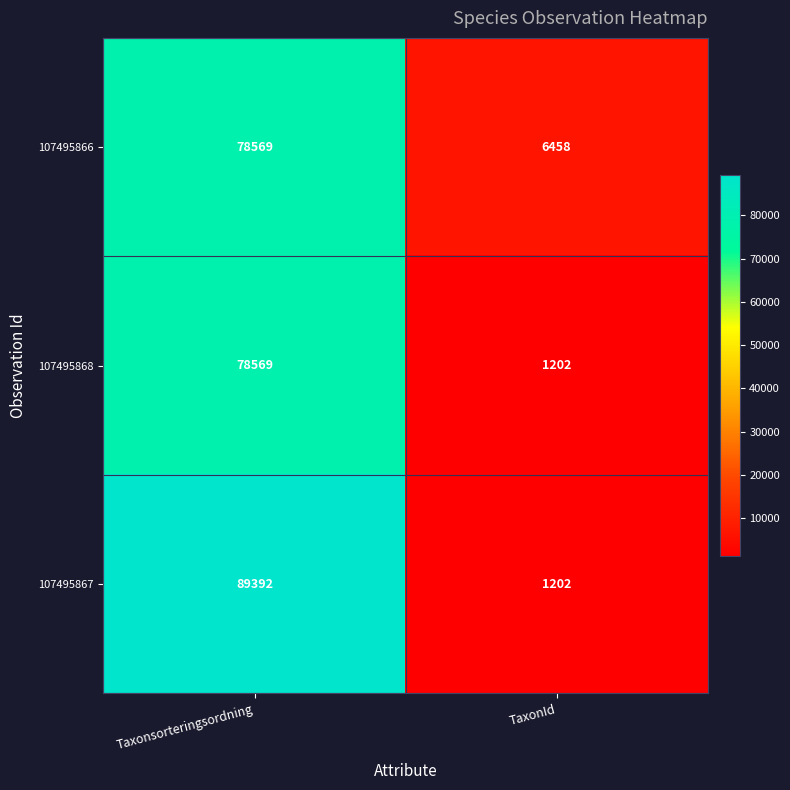

What is the difference between the highest and lowest values at TaxonId?

5256